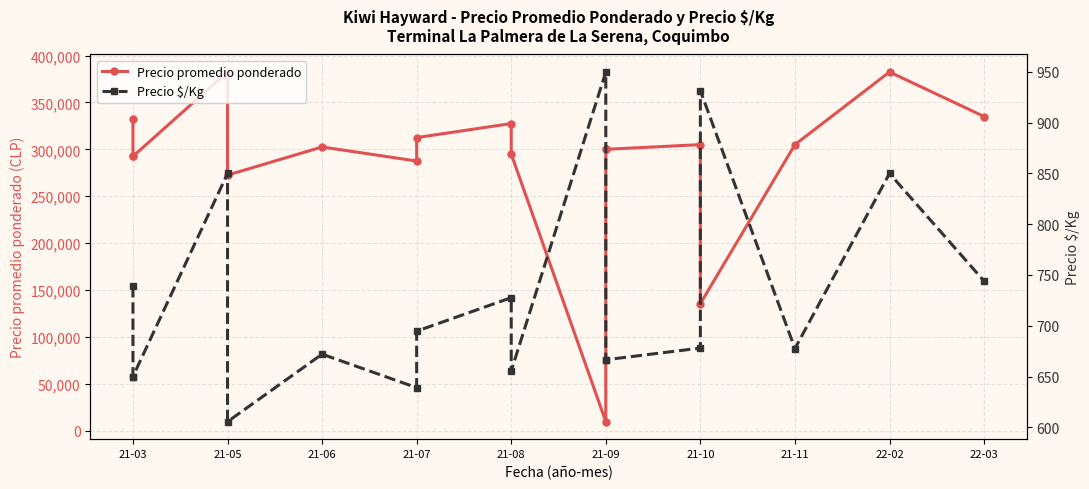

At 21-03, list the series in order from smallest to largest.

Precio $/Kg, Precio promedio ponderado